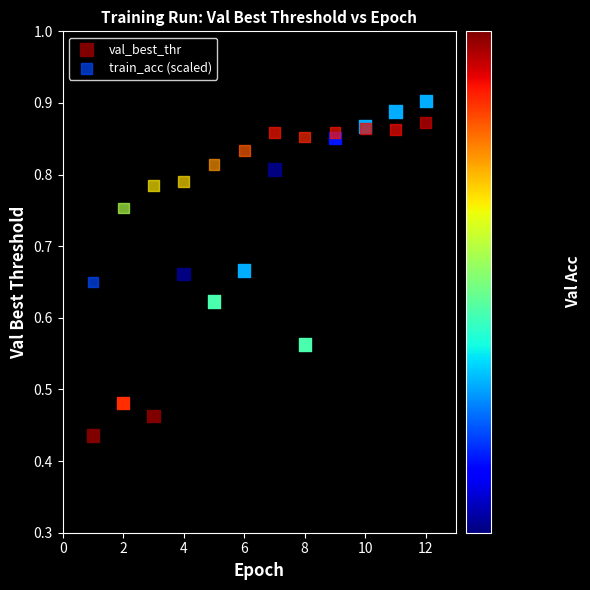

Which series has the widest spread of Y values?

val_best_thr